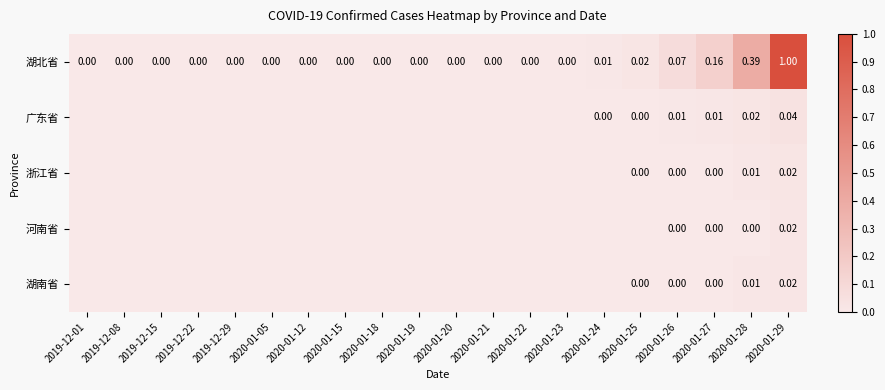

Count the number of categories in the chart.

20